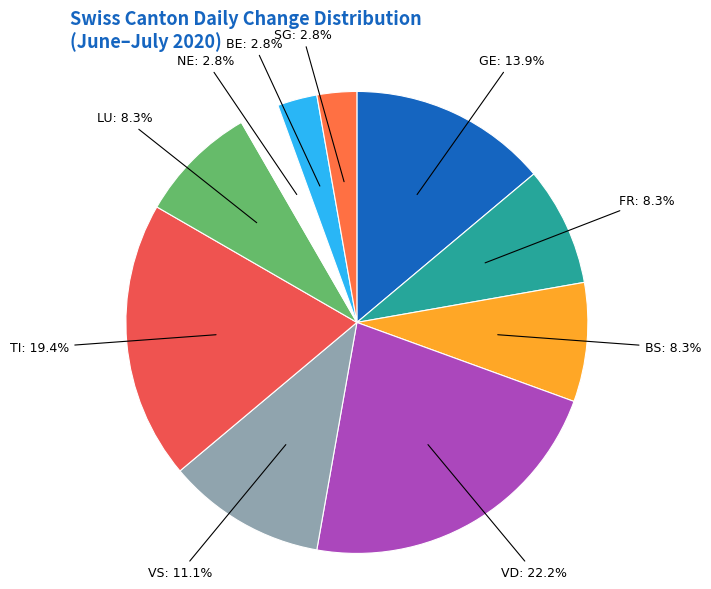

To the nearest percent, what is the difference between the largest and smallest slice percentages?

19%